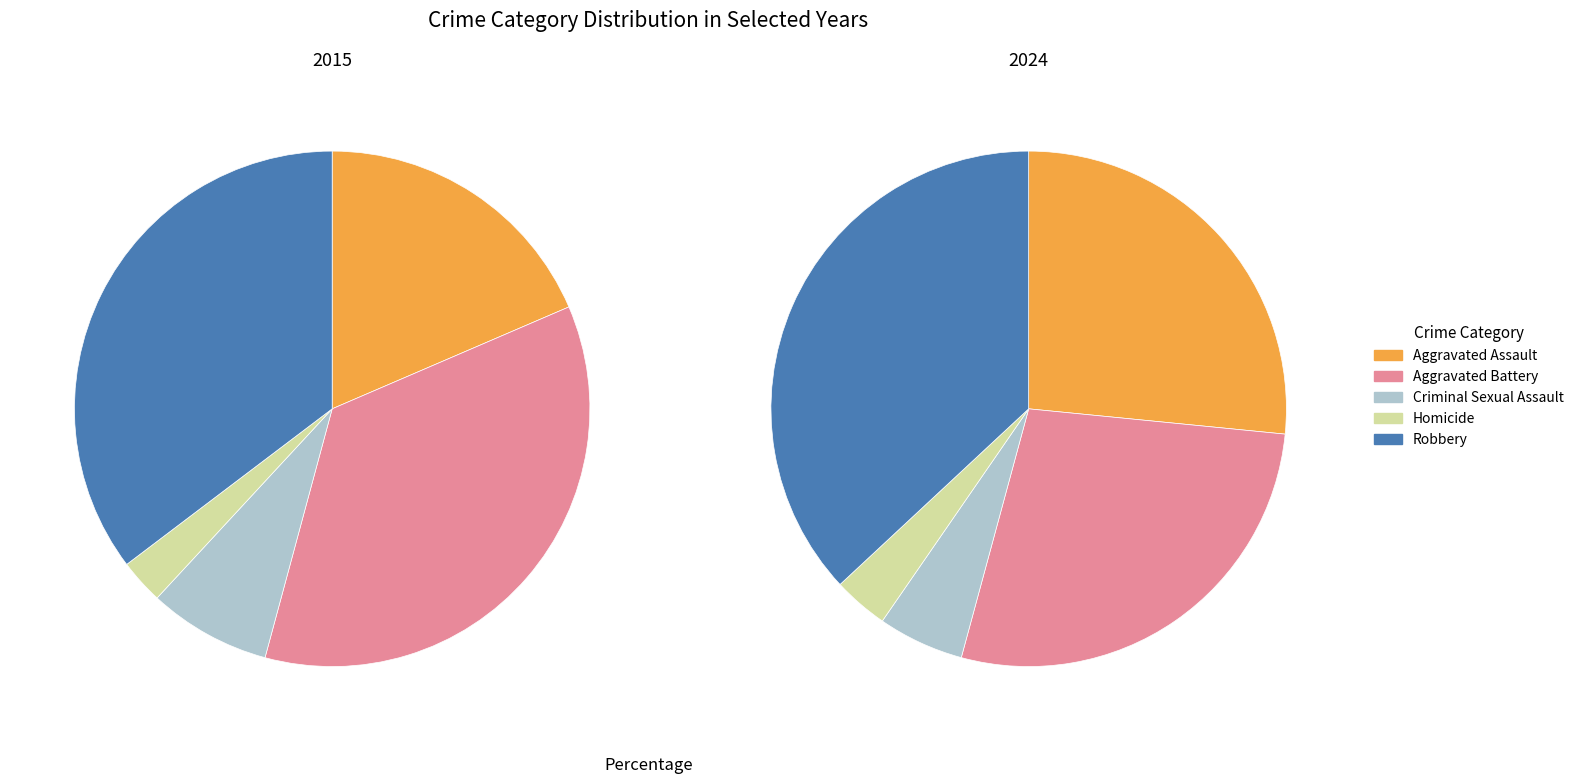

What is the smallest slice in the pie chart?

Homicide